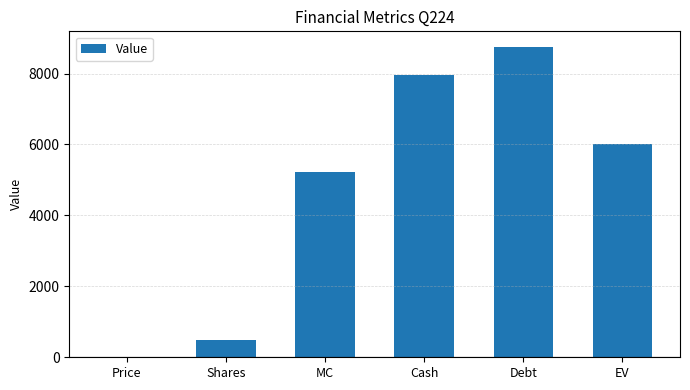

Count the number of categories in the chart.

6